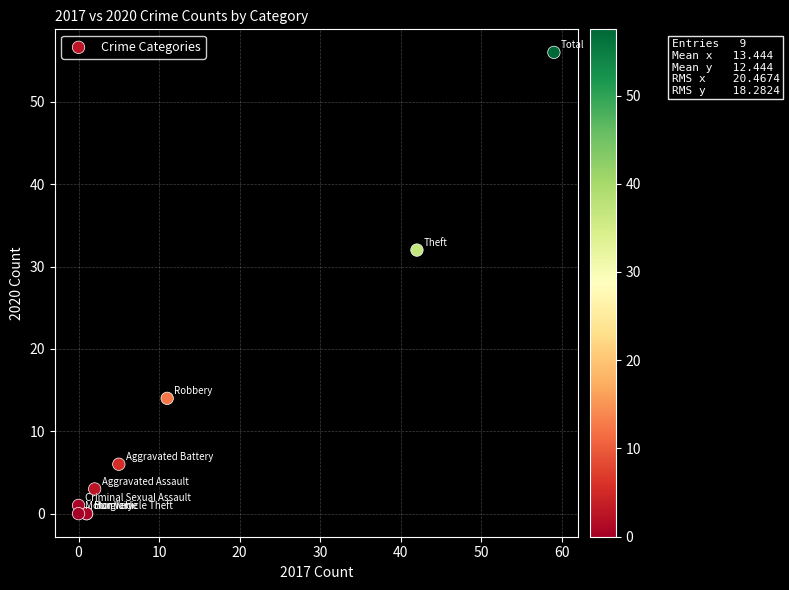

What Y value in the scatter plot is closest to 28?

32